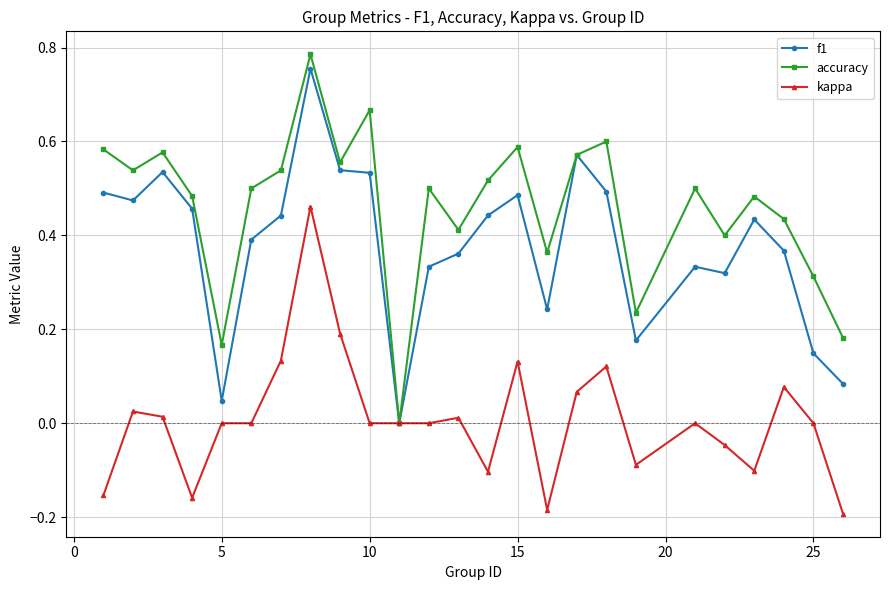

Which series has the largest total across all categories?

accuracy